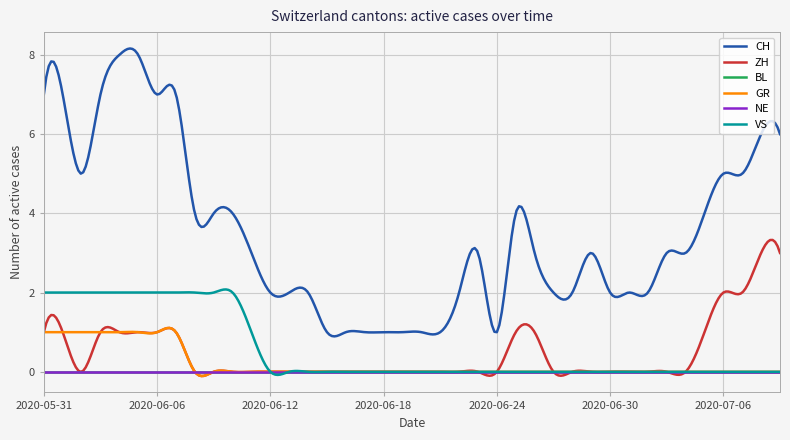

Is this an area chart (filled region under the line)?

No